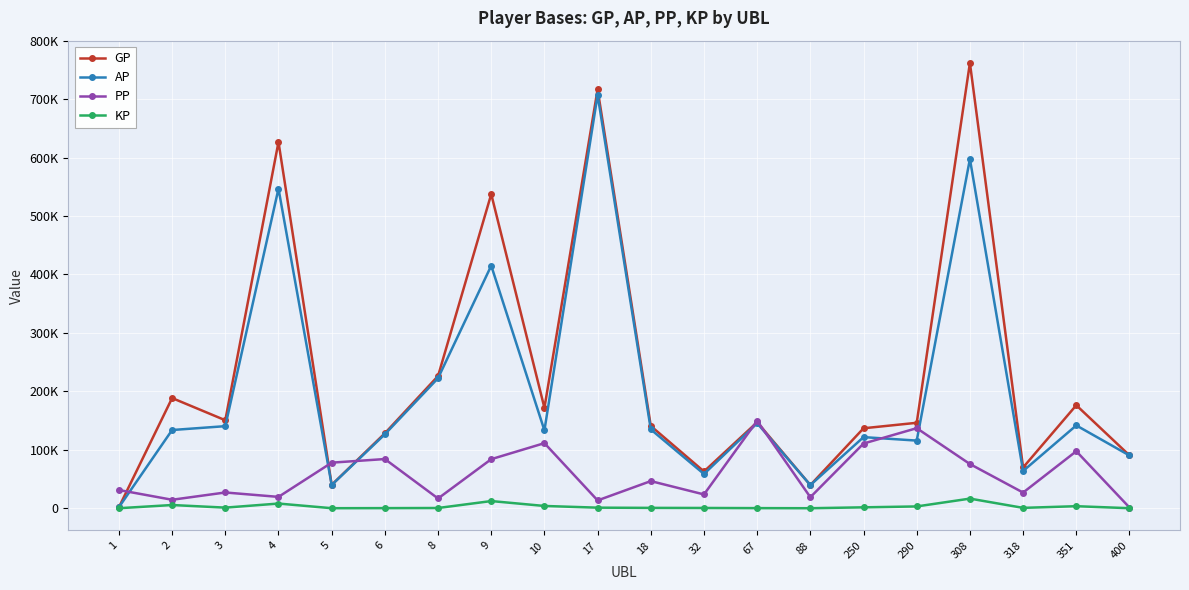

Reading right to left, transcribe all the data shown in this chart.

GP: 90396	176250	69696	762077	146191	136813	39567	147188	62859	140745	716730	171829	537558	226226	128215	39988	626783	150557	188538	1737
AP: 90226	141715	63686	597695	115743	121660	39567	145480	58565	134866	707263	133233	415092	222574	126553	39692	546933	140435	133830	1737
PP: 1220	97525	26765	75619	136984	110708	18840	149642	23575	46413	13345	111357	83935	16642	84151	77979	19389	26932	14472	31125
KP: 17	3453	601	16438	3044	1515	0	170	429	587	946	3859	12246	365	166	29	7984	1012	5470	0